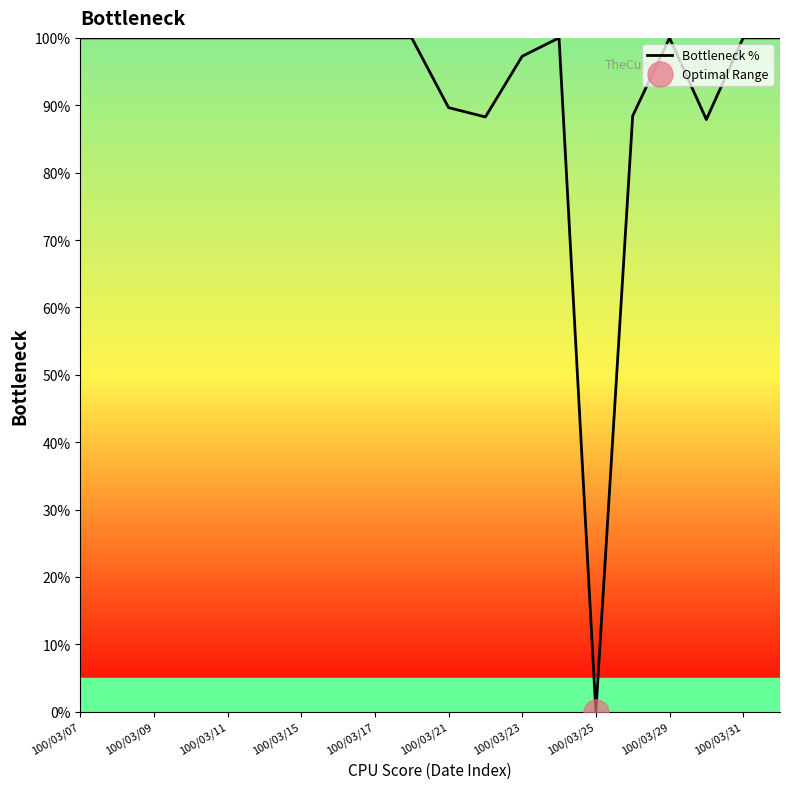

Reading right to left, extract all data points from this chart.

100.0	100.0	87.9	100.0	88.4	0.0	100.0	97.3	88.3	89.7	100.0	100.0	100.0	100.0	100.0	100.0	100.0	100.0	100.0	100.0